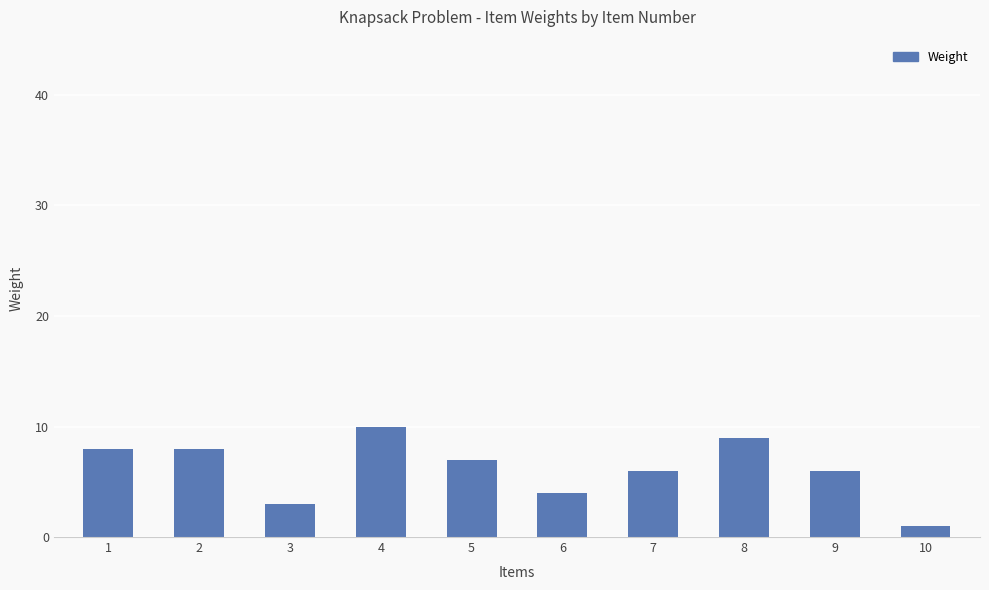

Count the values in the range 4 to 8.

6